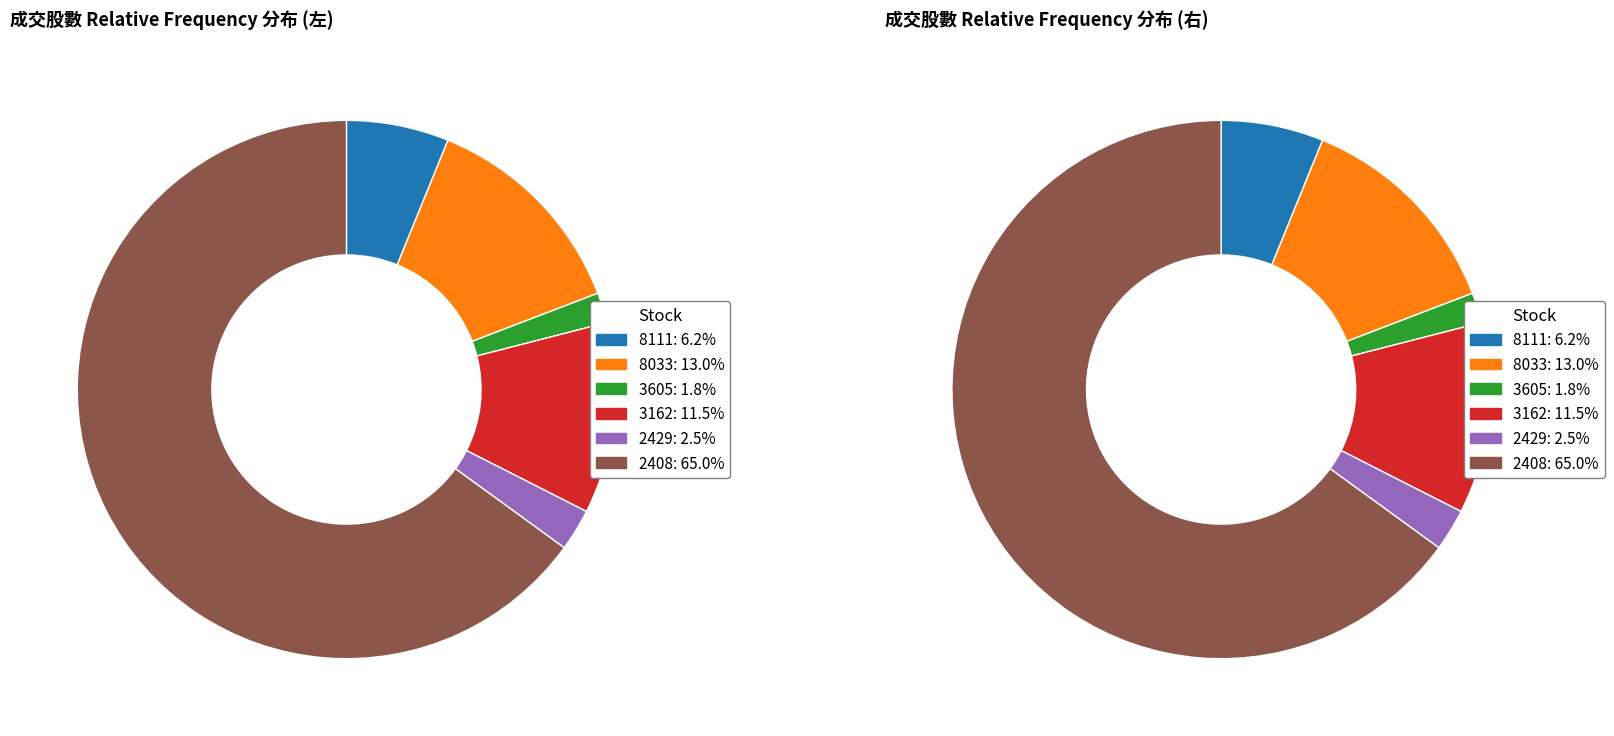

Does 3605 account for over 50% of the chart?

No